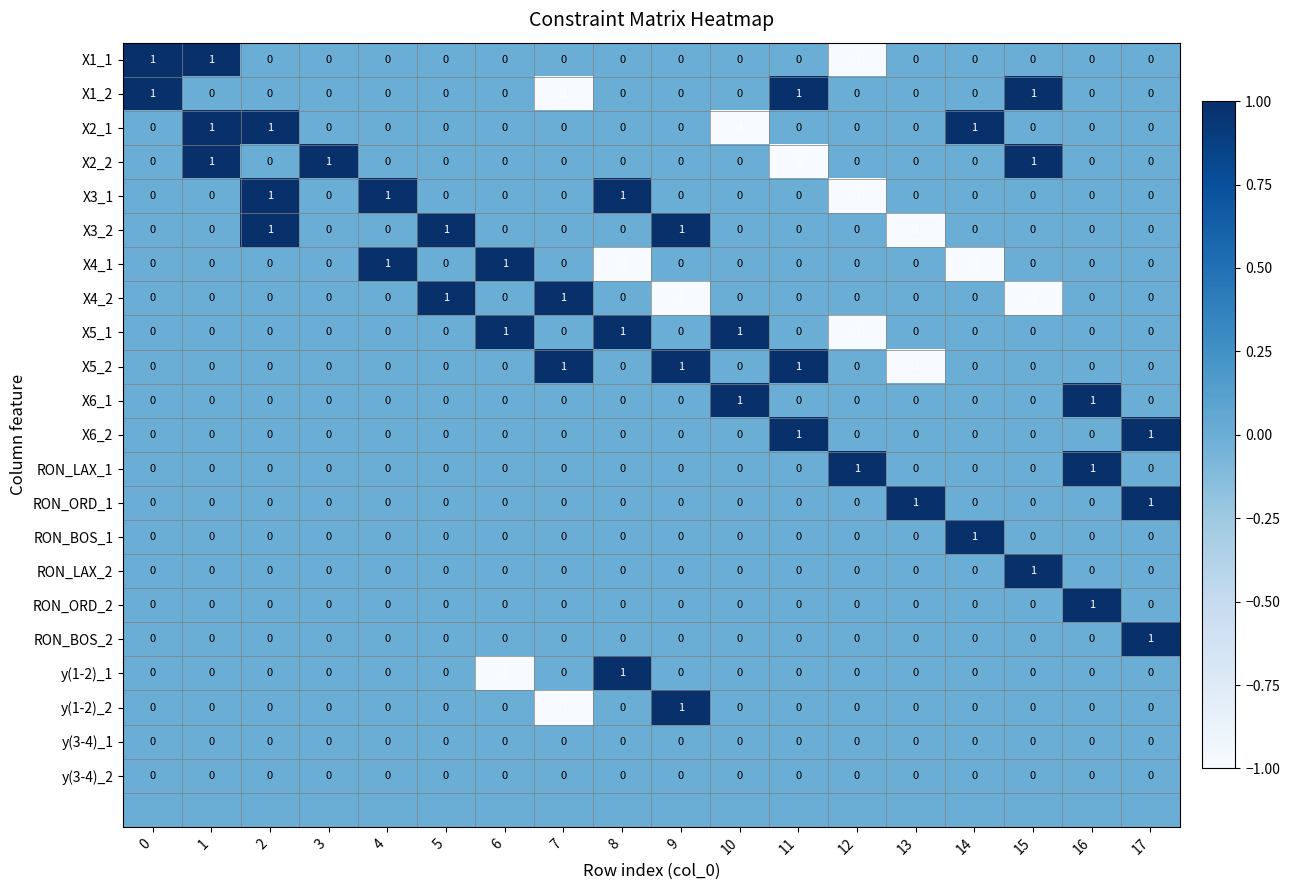

The value of X5_1 at 8 is 1. True or false?

True